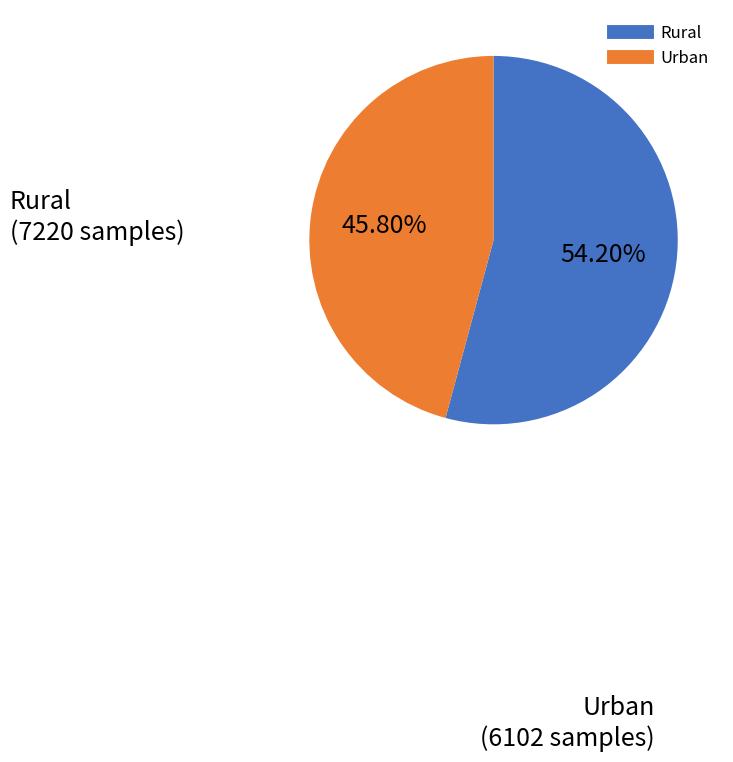

How many segments does this pie chart have?

2